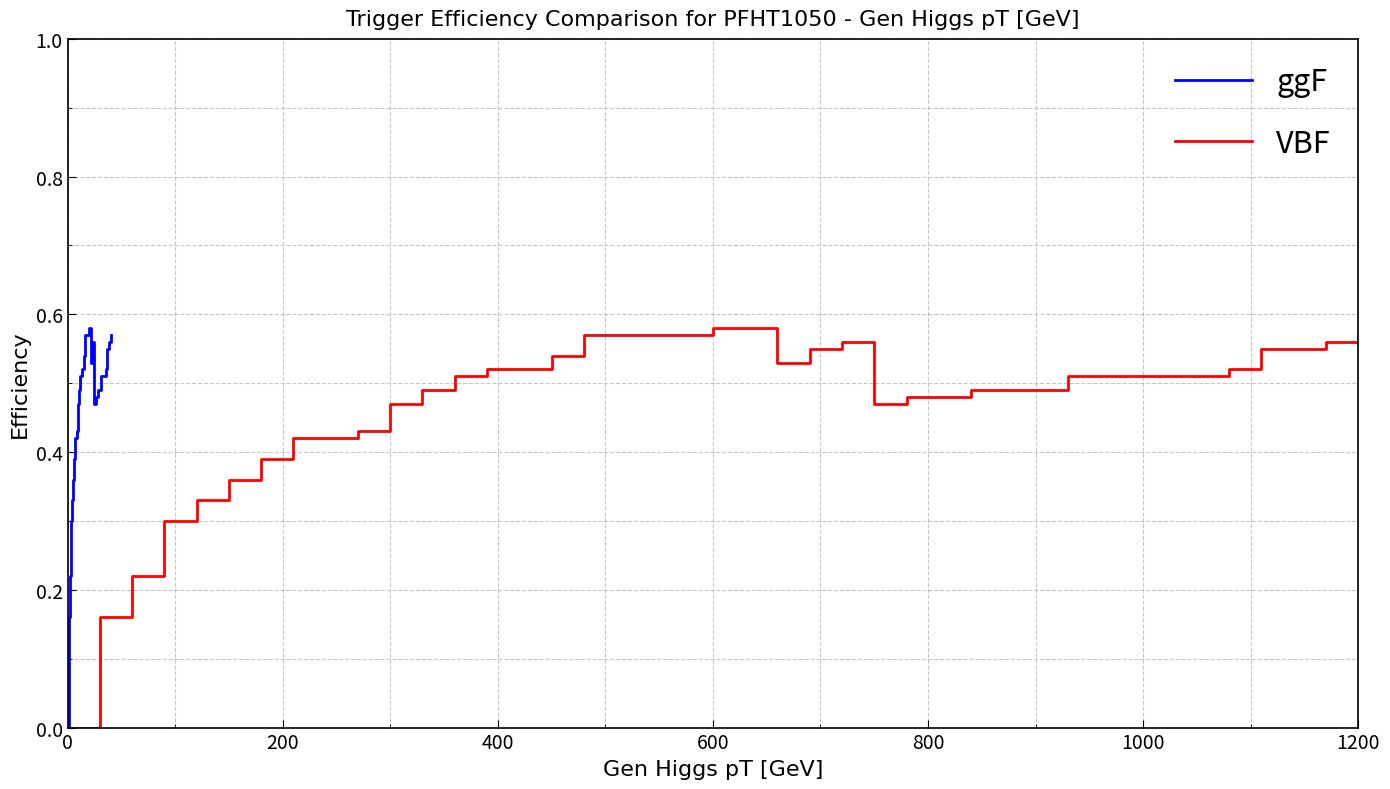

True or false: VBF and ggF intersect in this chart.

False